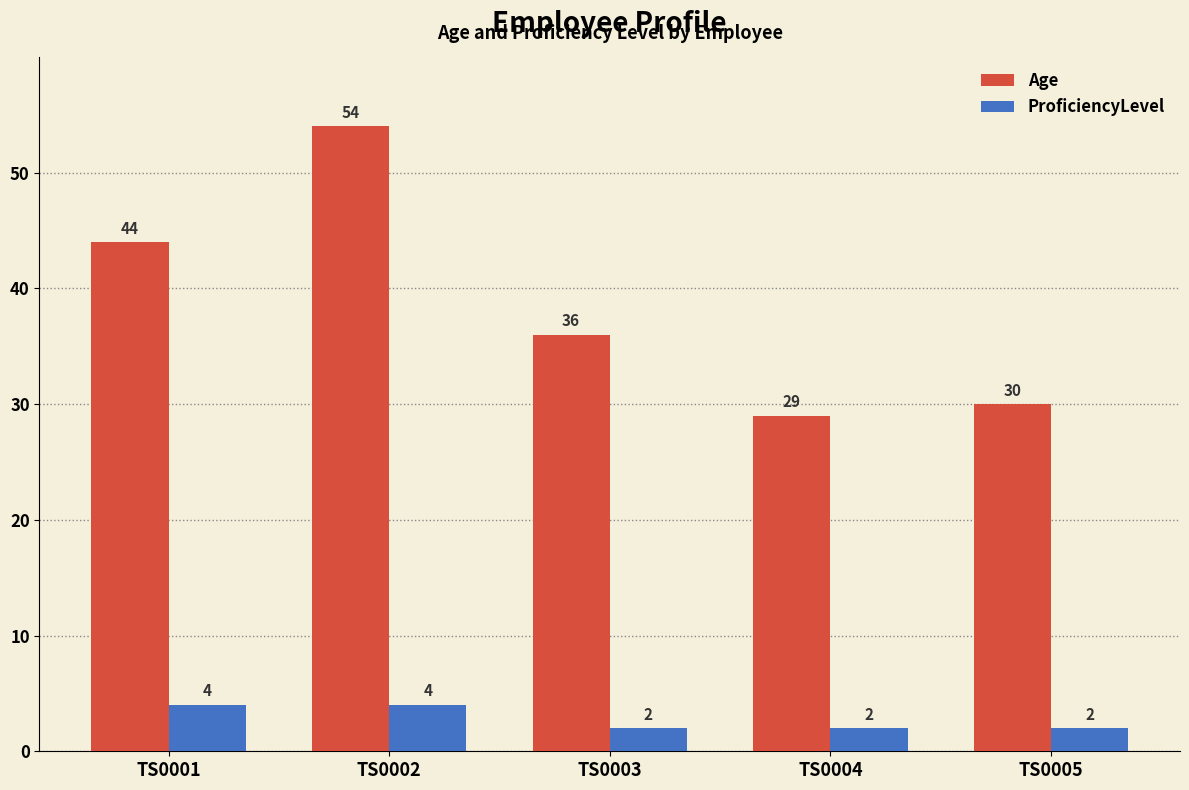

Reading left to right, list all the values displayed in this chart.

Age: TS0001=44	TS0002=54	TS0003=36	TS0004=29	TS0005=30
ProficiencyLevel: TS0001=4	TS0002=4	TS0003=2	TS0004=2	TS0005=2